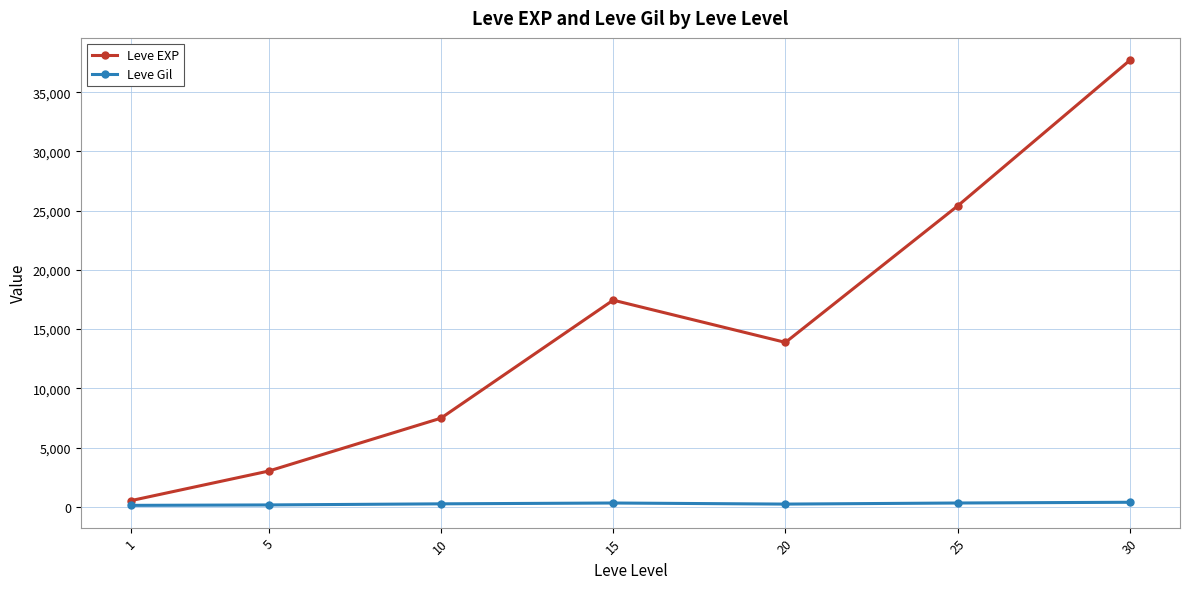

At 10, list the series in order from largest to smallest.

Leve EXP, Leve Gil